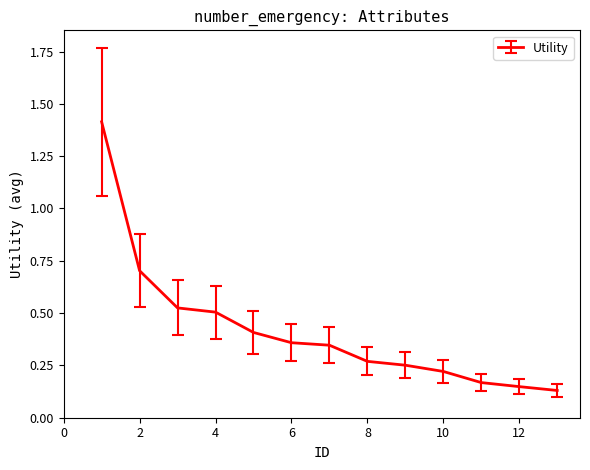

What is the difference between the second highest and minimum values?

0.6